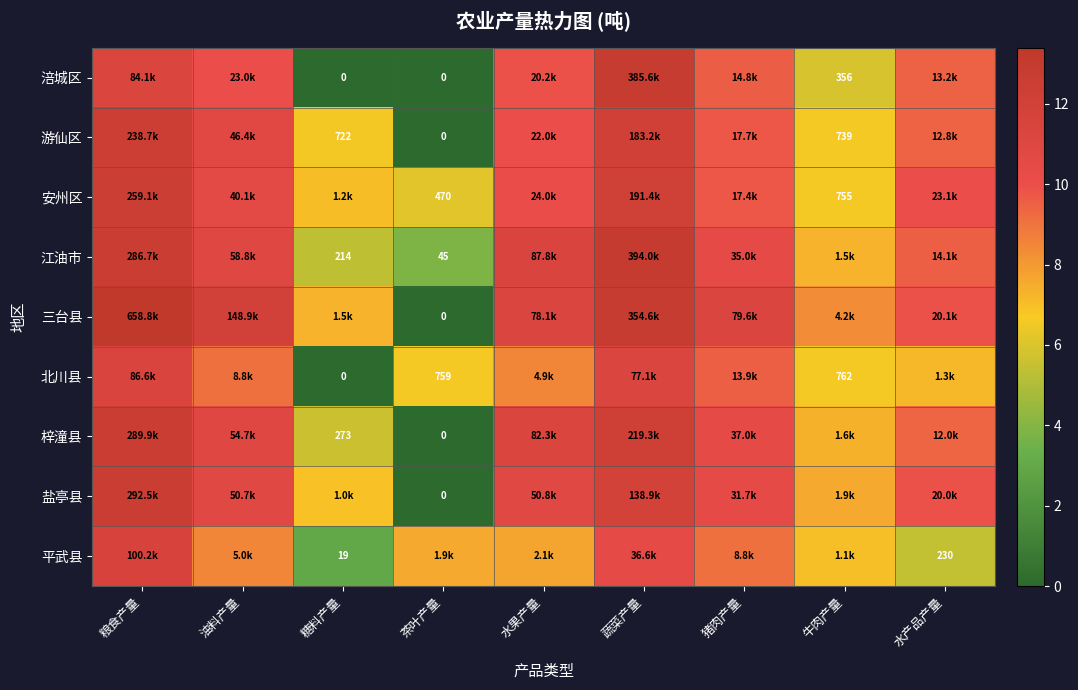

At which category is the sum across all series the highest?

粮食产量